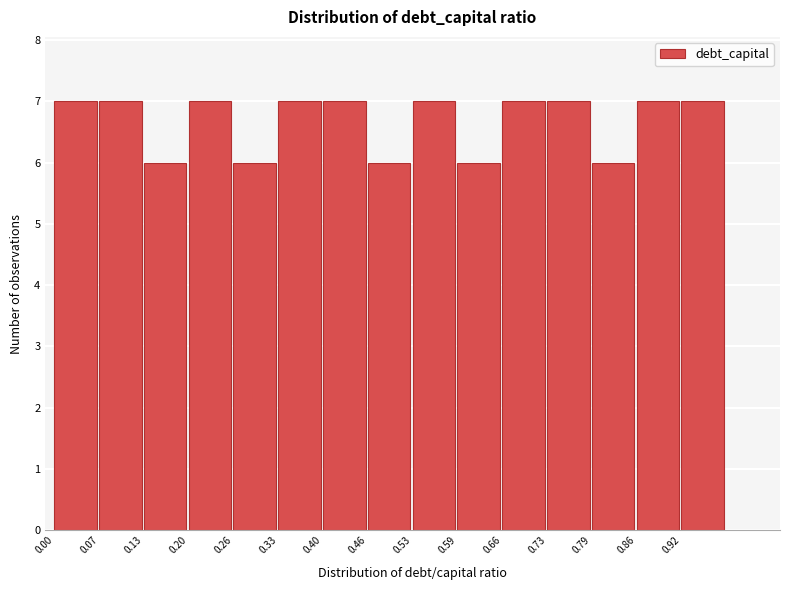

Reading left to right, list every bar in this chart as the range it spans on the x-axis followed by its height. Neither the bar edges nor the heights are printed on the chart, so give them approximately, as read against the axes.

0.000 to 0.066: 7
0.066 to 0.132: 7
0.132 to 0.198: 6
0.198 to 0.264: 7
0.264 to 0.330: 6
0.330 to 0.396: 7
0.396 to 0.462: 7
0.462 to 0.528: 6
0.528 to 0.594: 7
0.594 to 0.660: 6
0.660 to 0.726: 7
0.726 to 0.792: 7
0.792 to 0.858: 6
0.858 to 0.924: 7
0.924 to 0.990: 7